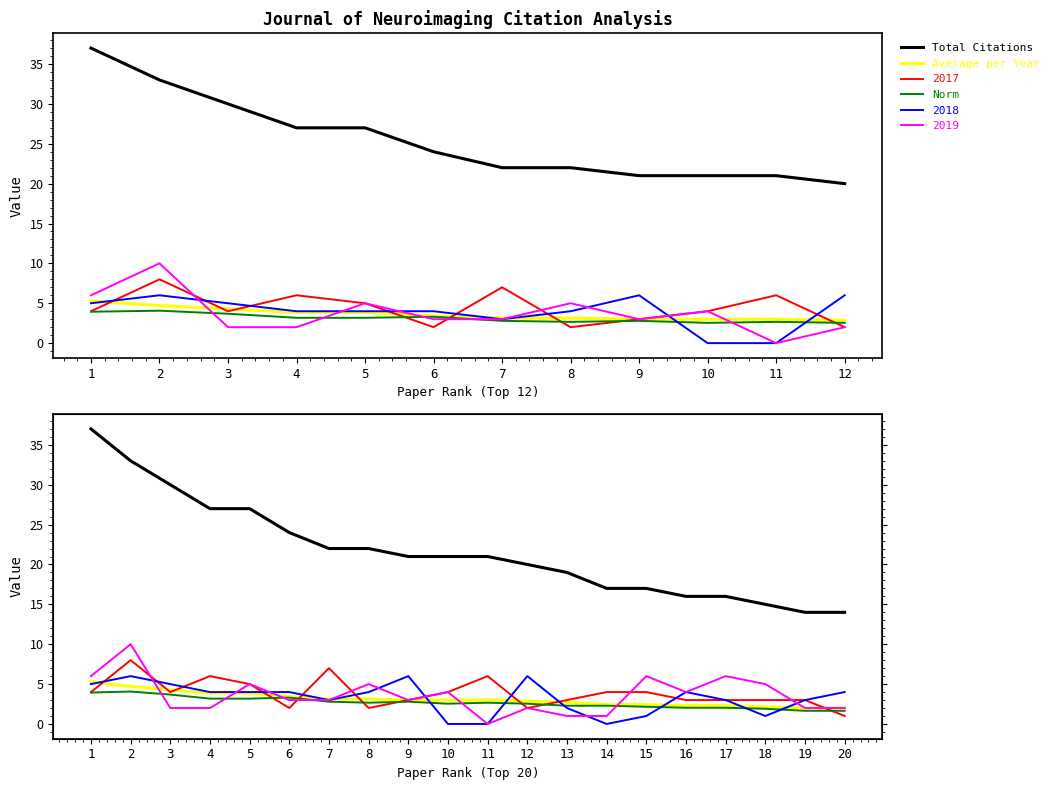

The value of Total Citations at 3 is 30.0. True or false?

True